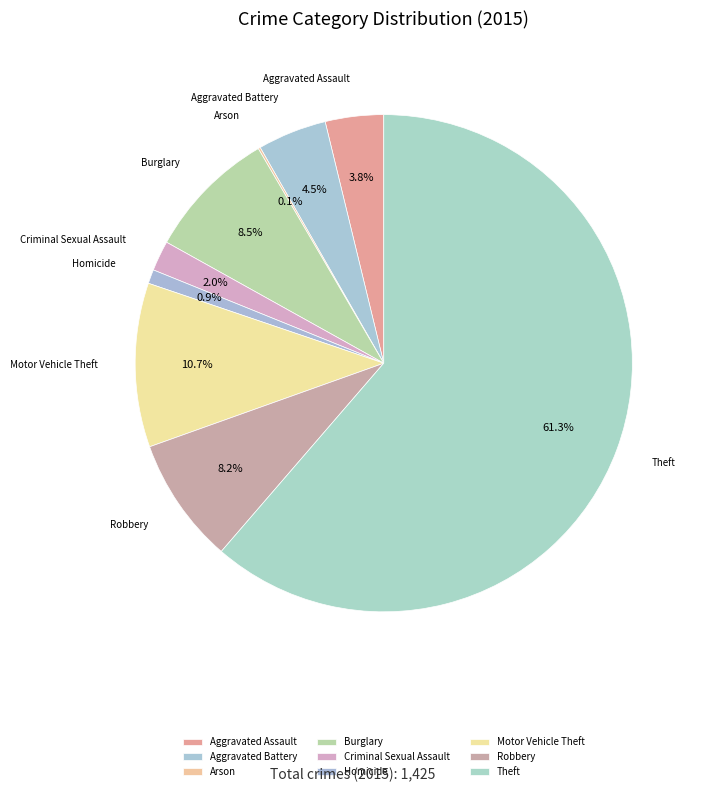

Which slice represents more than half of the pie?

Theft